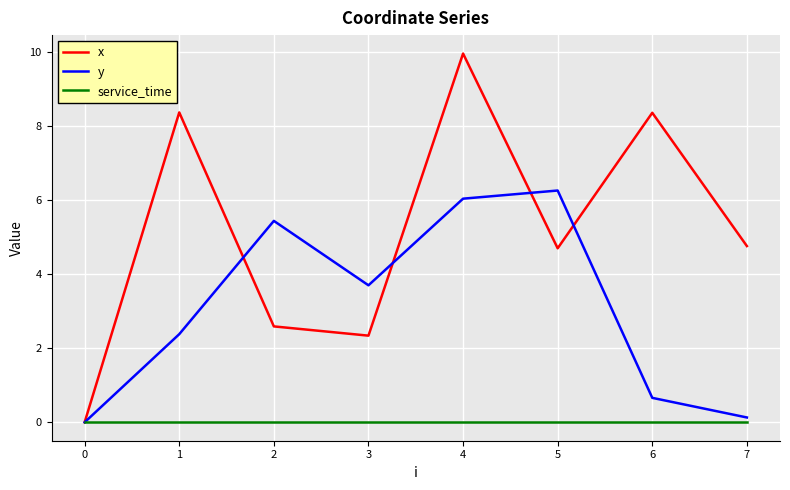

At which category does y reach its first local valley?

3